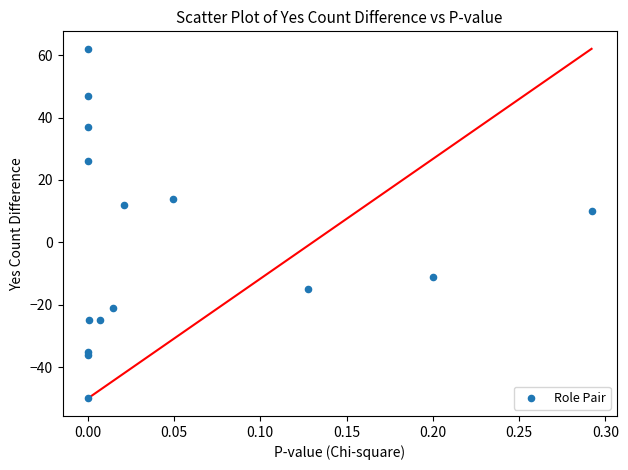

What Y value in the scatter plot is closest to 6?

10